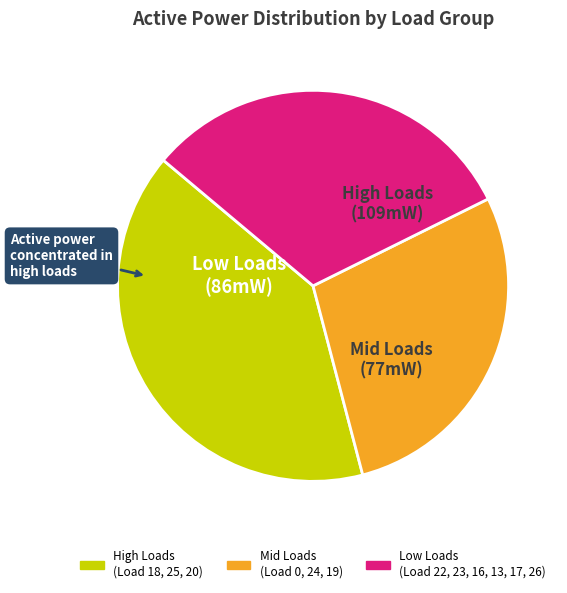

Is there any slice that represents more than half of the pie?

No